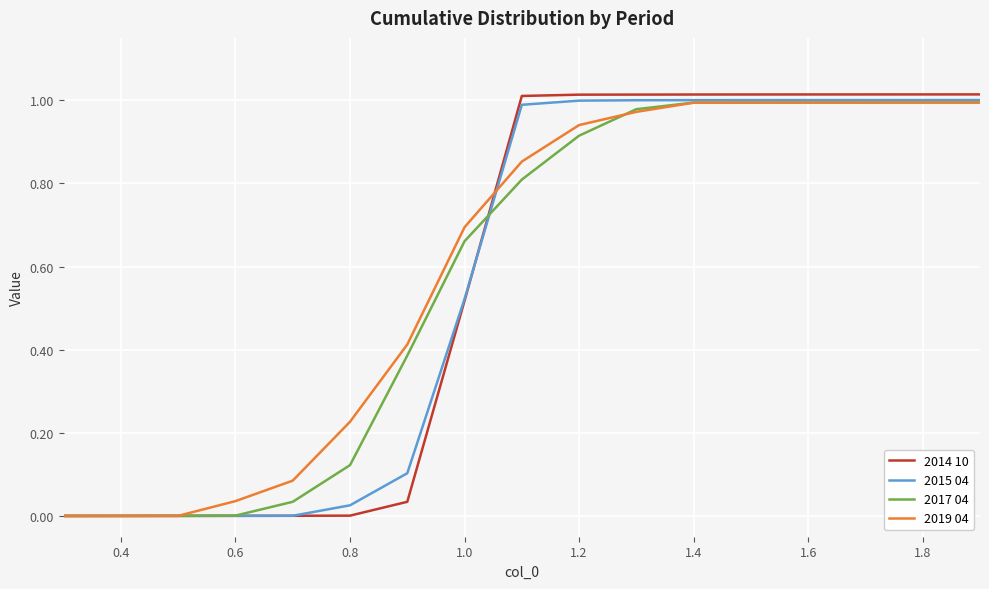

Which series has the largest range (max minus min)?

2014 10